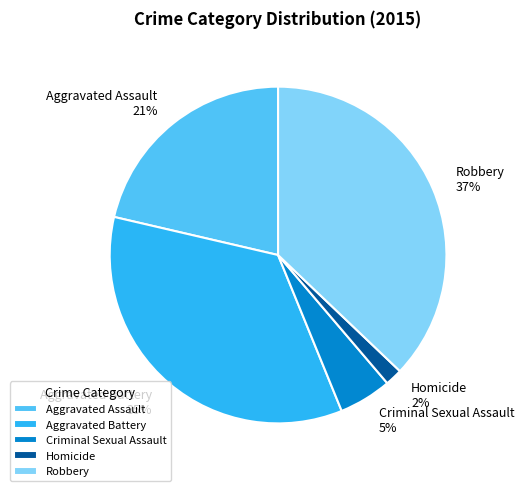

To the nearest percent, what is the combined percentage of Homicide and Criminal Sexual Assault?

7%